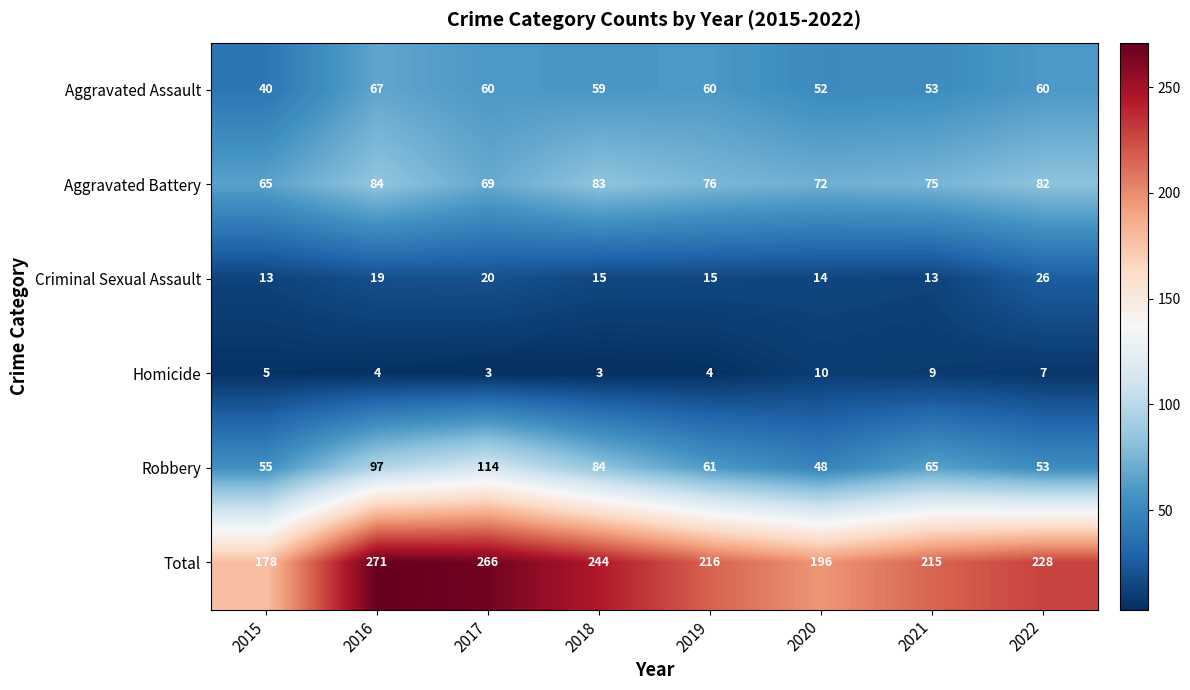

What is the difference between the highest and lowest values at 2022?

221